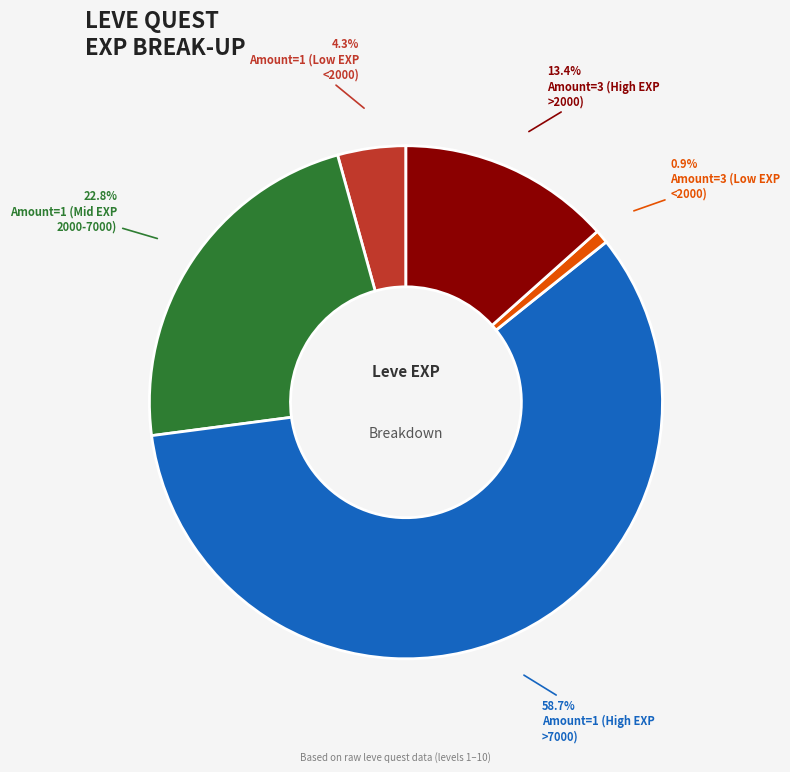

Is there any slice that represents more than half of the pie?

Yes